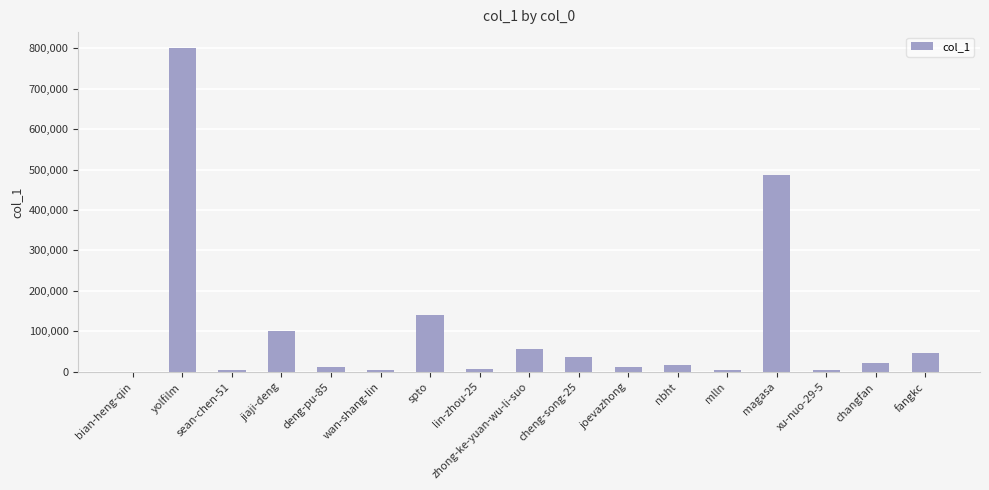

The value at fangkc is 19488. True or false?

False